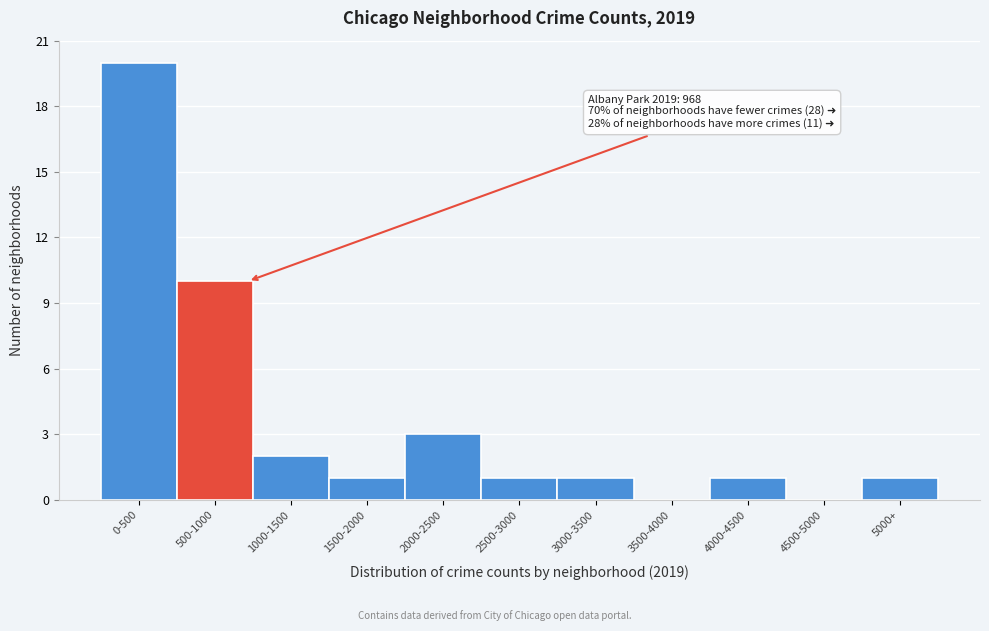

Reading right to left, extract all data points from this chart.

5000+=1	4500-5000=0	4000-4500=1	3500-4000=0	3000-3500=1	2500-3000=1	2000-2500=3	1500-2000=1	1000-1500=2	500-1000=10	0-500=20